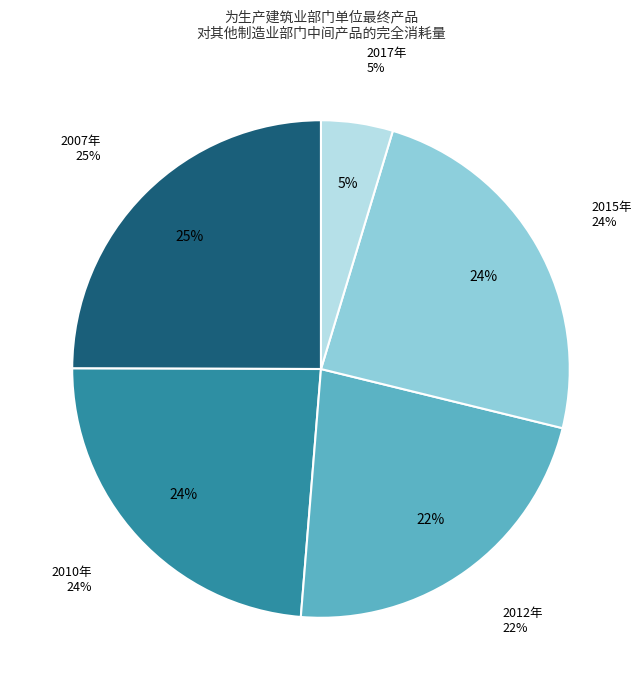

True or false: 2007年 accounts for 15% of the total.

False